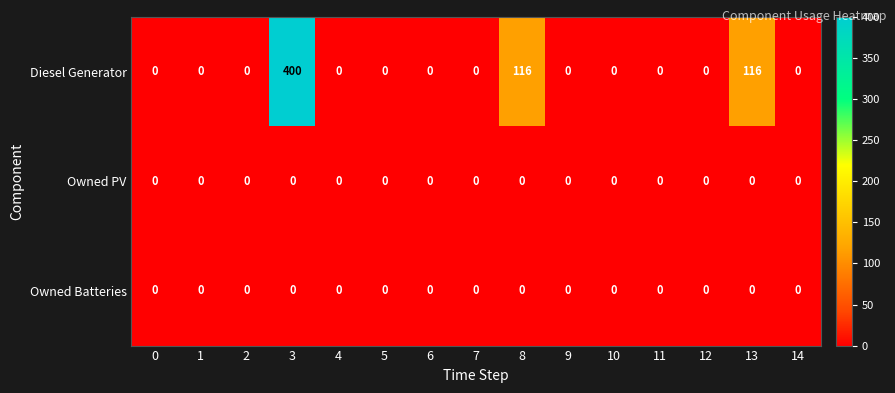

Count the number of categories in the chart.

15